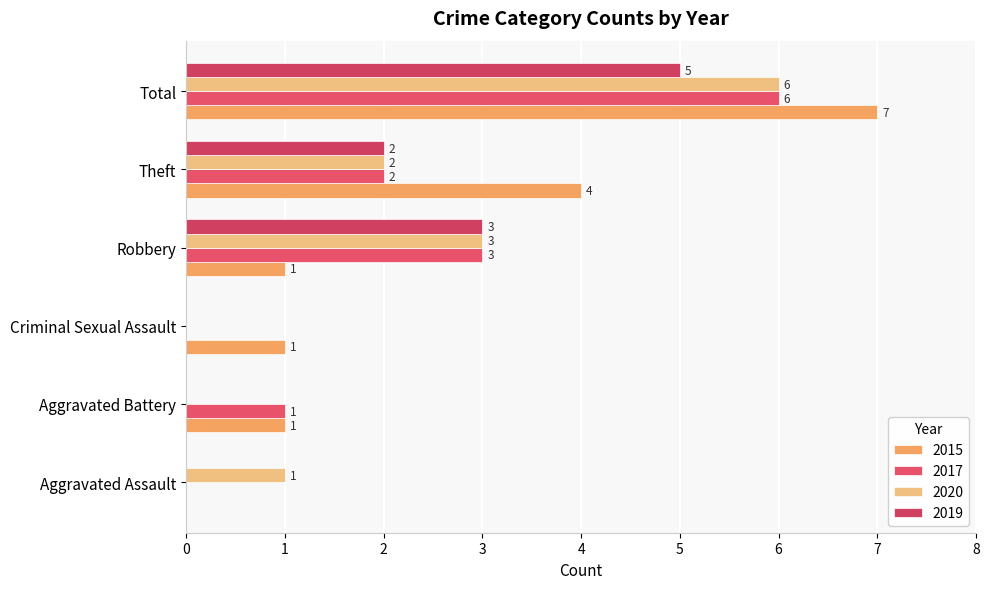

What are all the series names shown in the legend?

2015, 2017, 2020, 2019